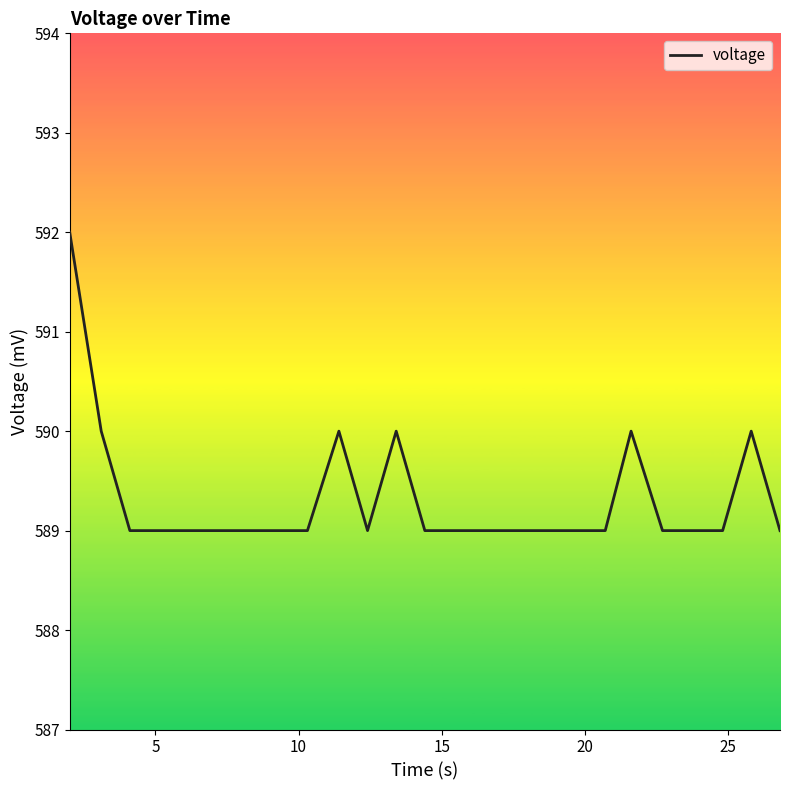

What is the difference between the maximum and minimum values?

3